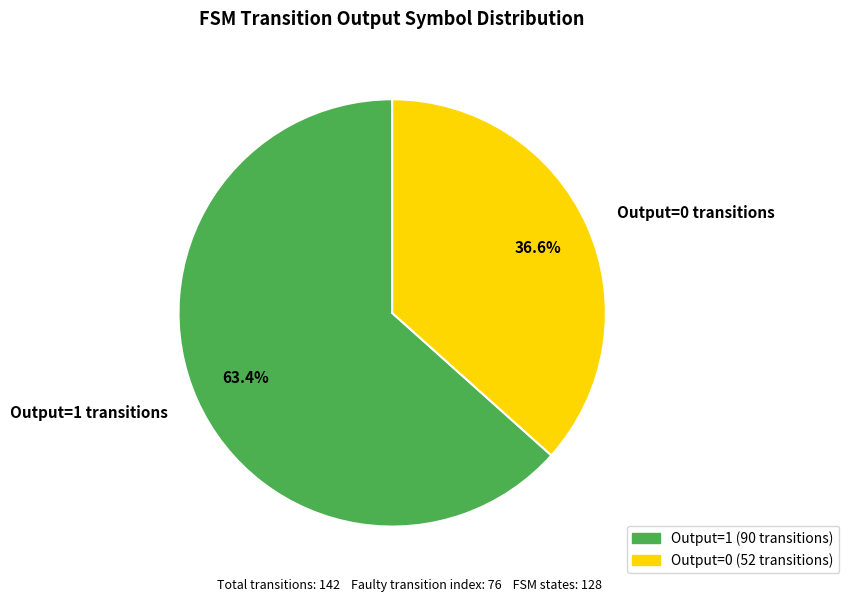

Which category has the smallest portion of the pie?

Output=0 transitions